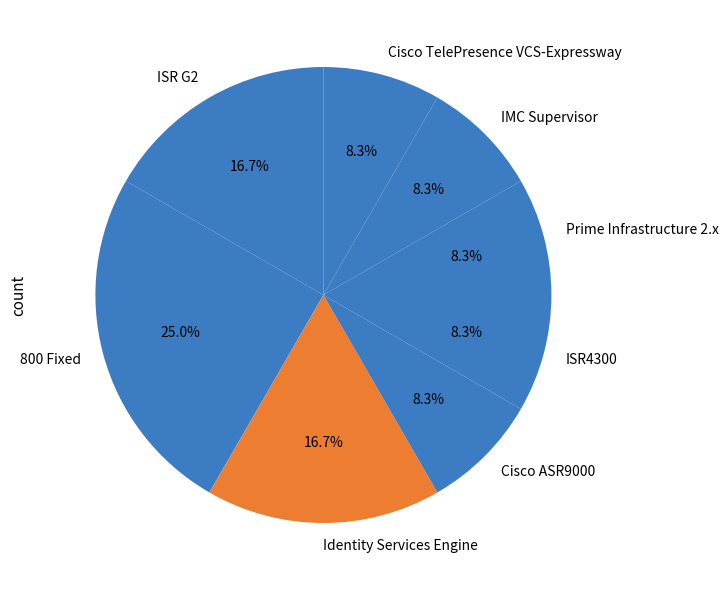

Is it true that Cisco TelePresence VCS-Expressway is 8% of the pie?

True